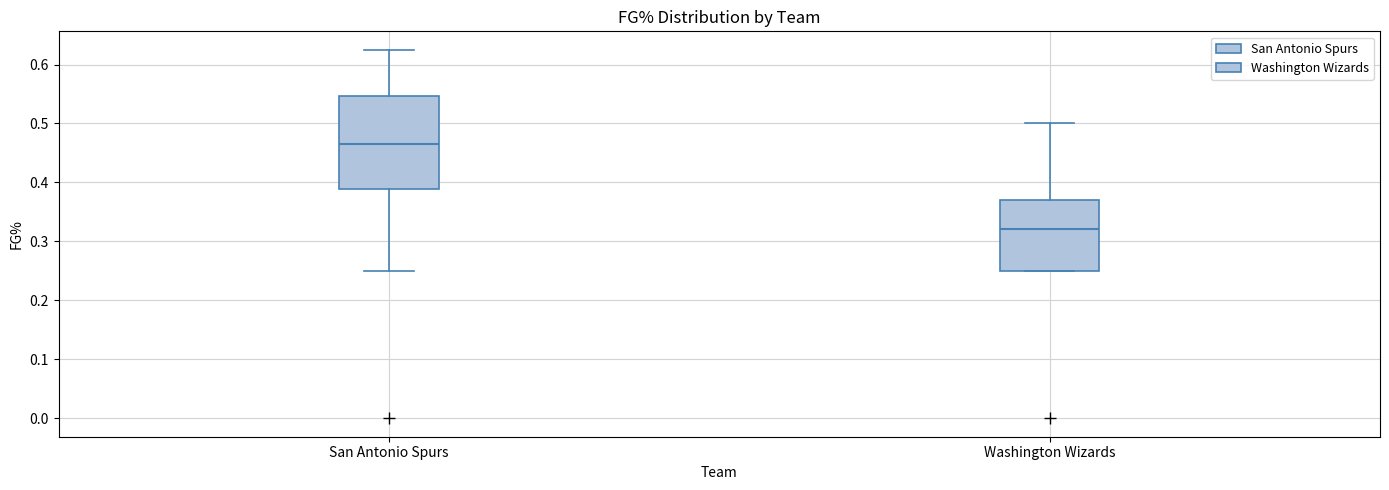

Reading left to right, transcribe this box plot: for each box, give where its median line is, the range the box spans, and where its two whiskers end, as read against the y-axis. The values are not printed on the chart, so give them approximately, as read against the axis.

San Antonio Spurs: median 0.46, box 0.39 to 0.55, whiskers 0.25 to 0.63
Washington Wizards: median 0.32, box 0.25 to 0.37, whiskers 0.25 to 0.50